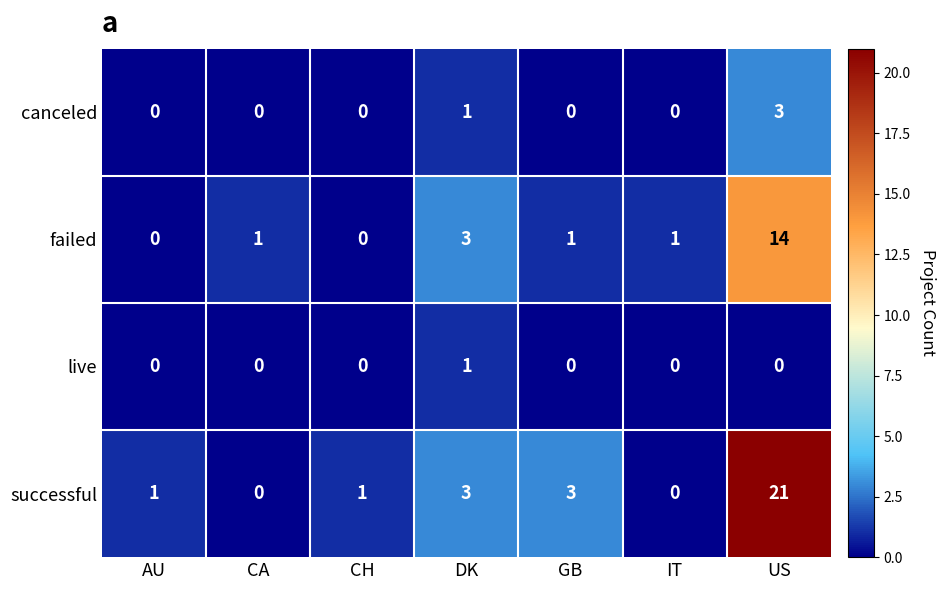

Reading right to left, list all the values displayed in this chart.

canceled: 3	0	0	1	0	0	0
failed: 14	1	1	3	0	1	0
live: 0	0	0	1	0	0	0
successful: 21	0	3	3	1	0	1